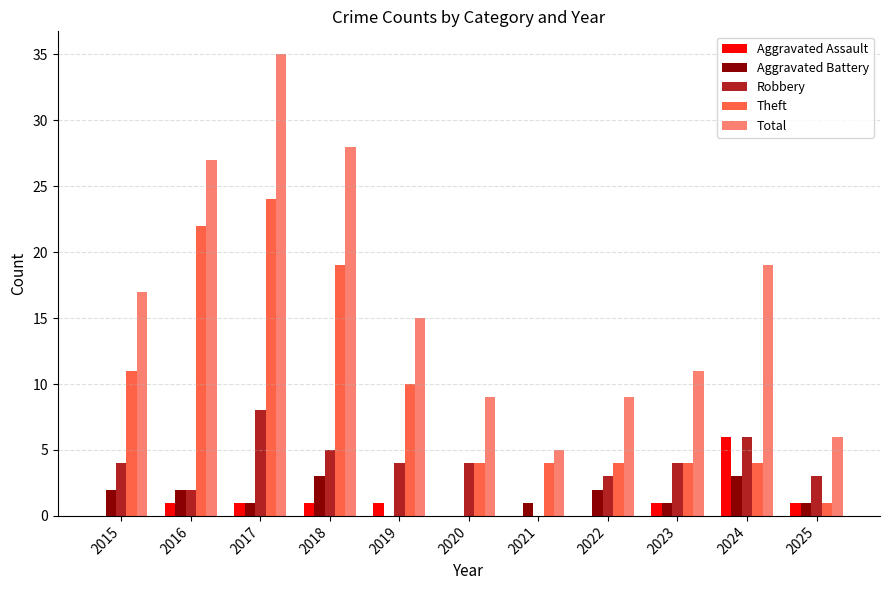

Where does the Total series first go above 15?

2015